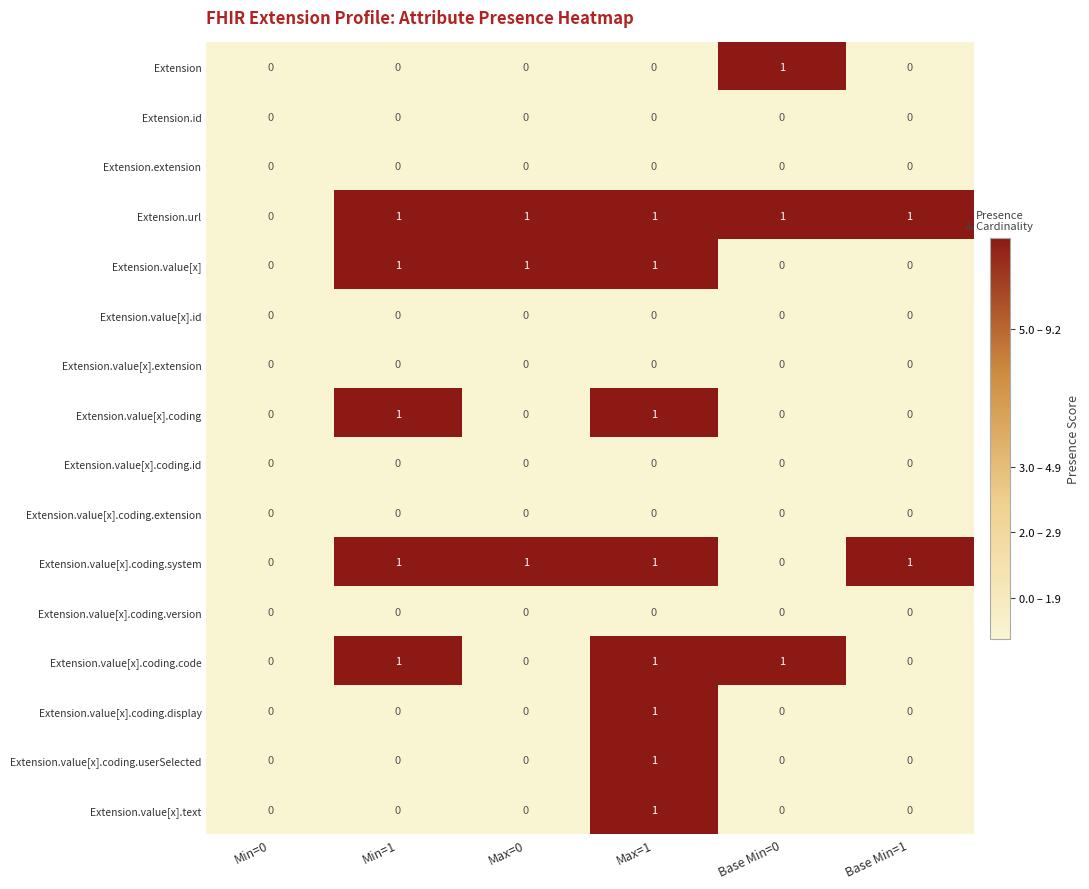

At which category is the sum across all series the highest?

Max=1